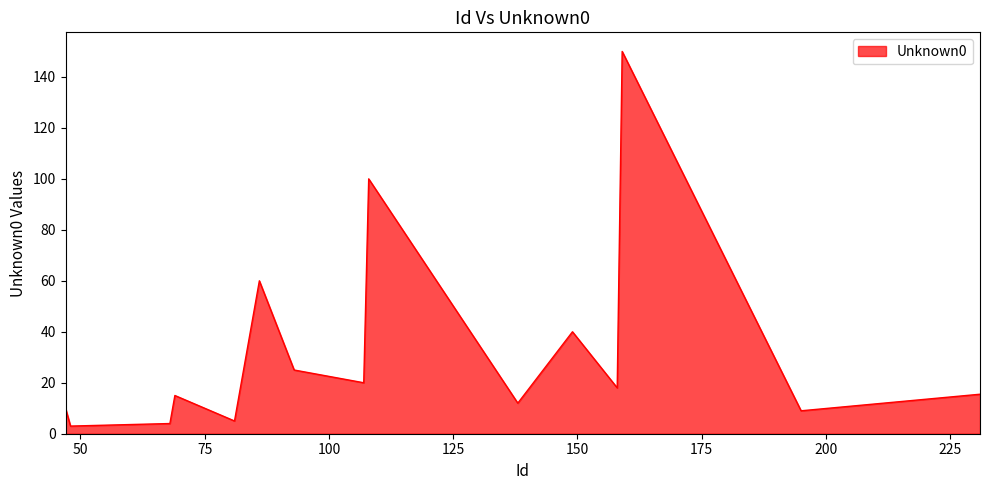

What is the greatest value displayed?

150.0